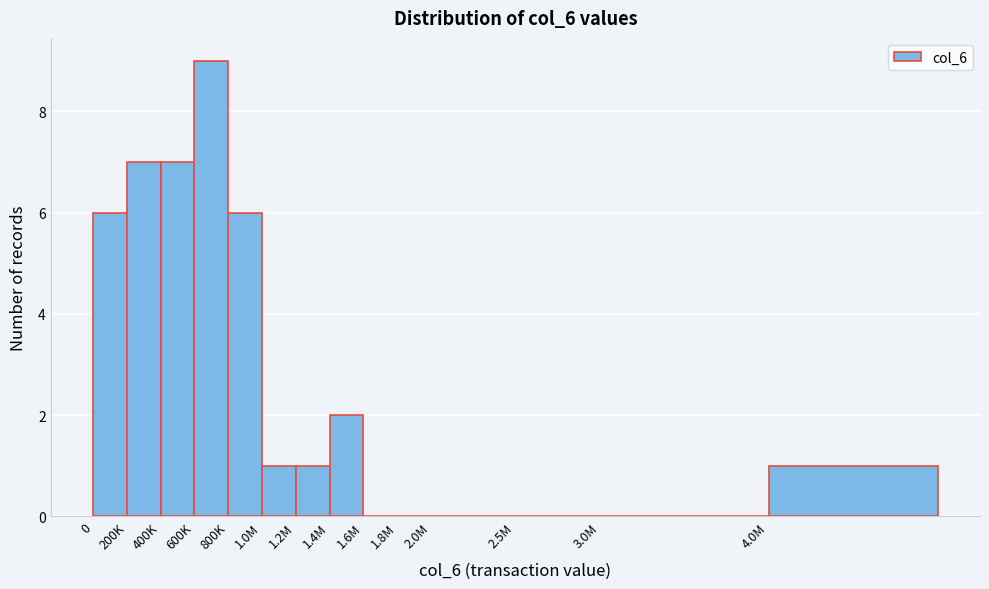

Reading left to right, what are all the values shown in this chart?

0=6	200K=7	400K=7	600K=9	800K=6	1.0M=1	1.2M=1	1.4M=2	1.6M=0	1.8M=0	2.0M=0	2.5M=0	3.0M=0	4.0M=1